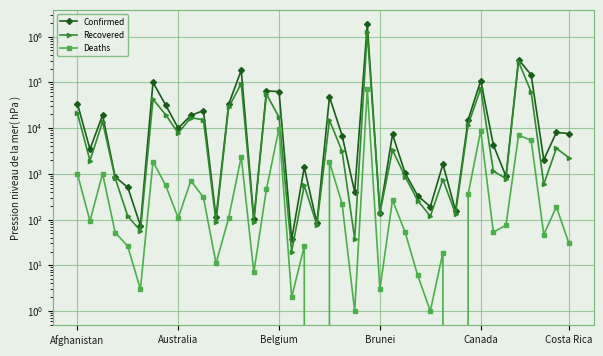

What is the lowest value of the Confirmed series?

37